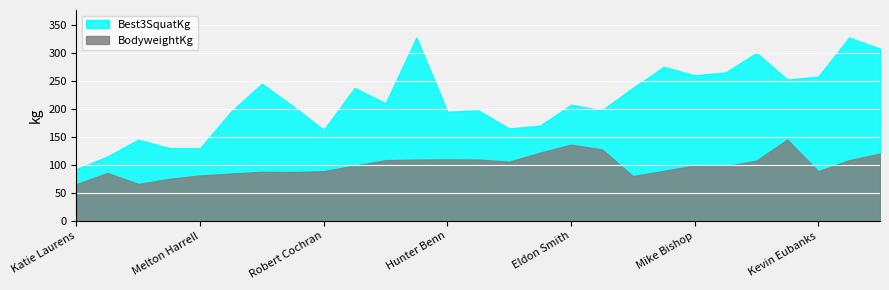

True or false: Best3SquatKg and BodyweightKg intersect in this chart.

False